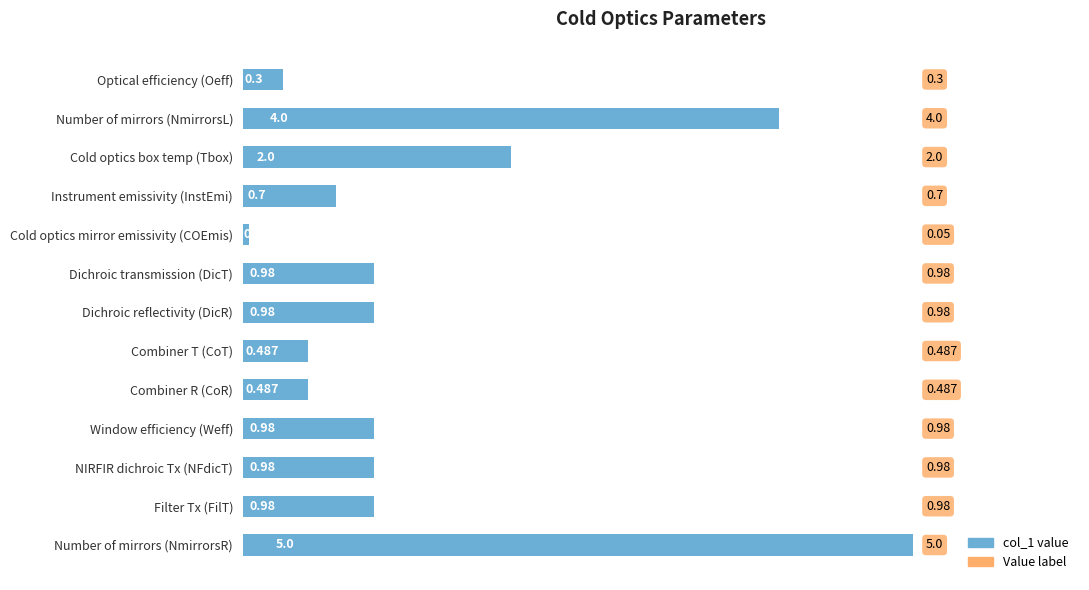

What is the label of the 9th bar from the top?

Combiner R (CoR)